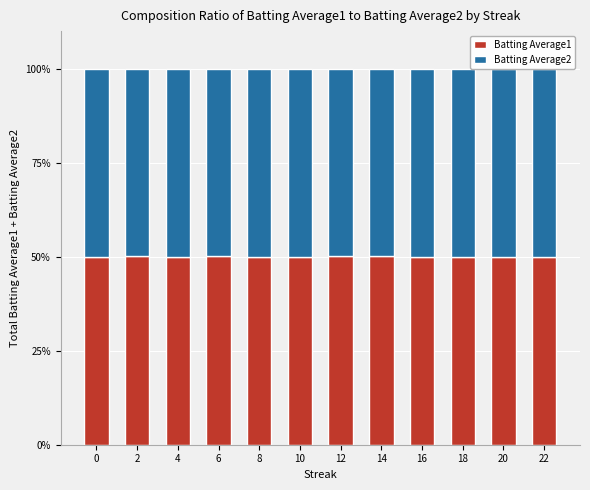

What is the maximum value for Batting Average1?

50.1